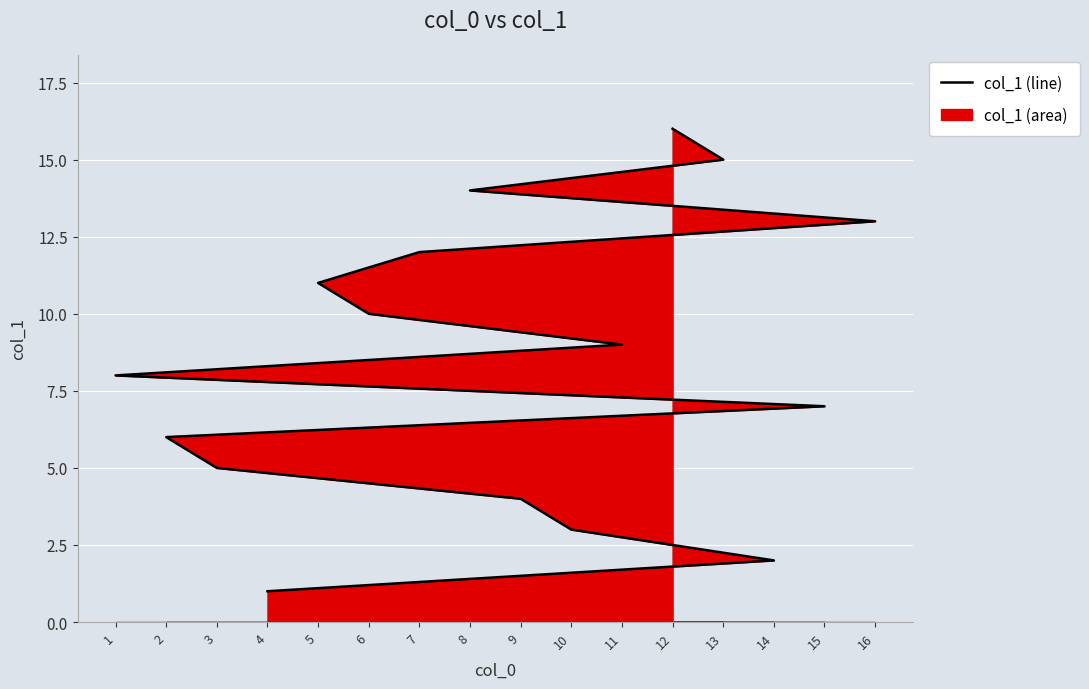

Which category has the lowest value across all series?

4